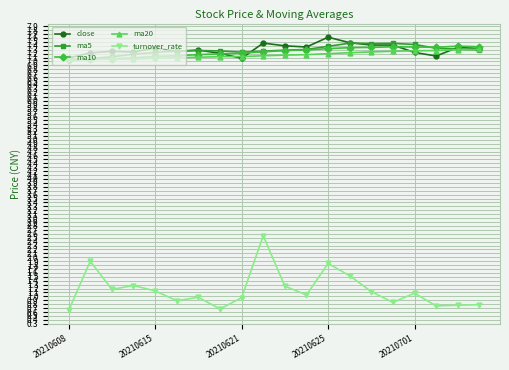

How many categories are shown in the chart?

20